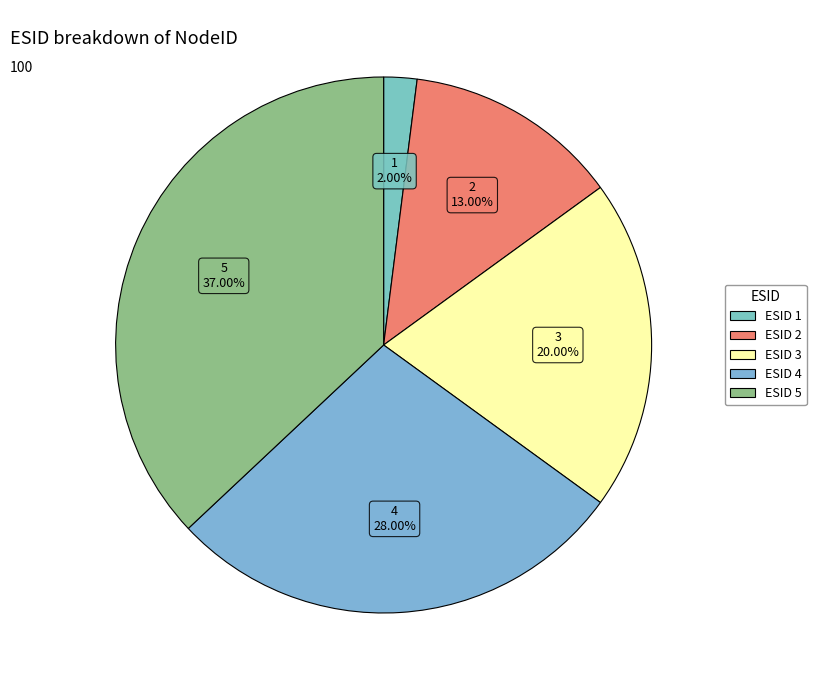

Which category has the smallest portion of the pie?

1